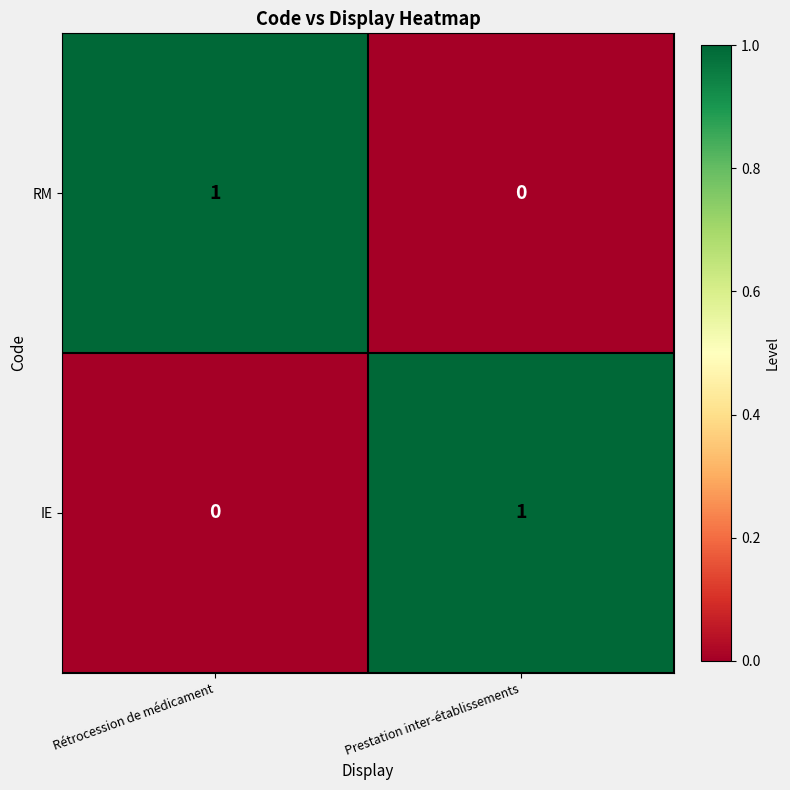

True or false: IE has a value of 1 at Prestation inter-établissements.

True